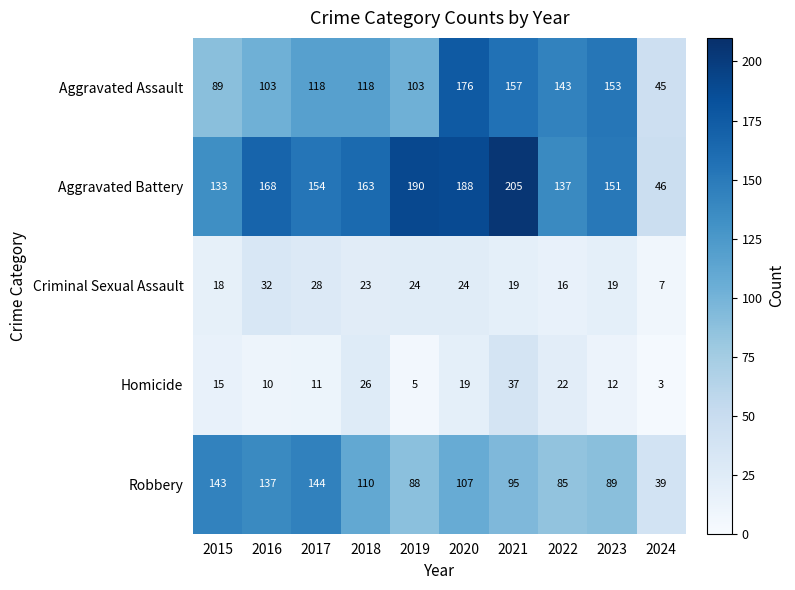

True or false: Robbery has a value of 120 at 2022.

False